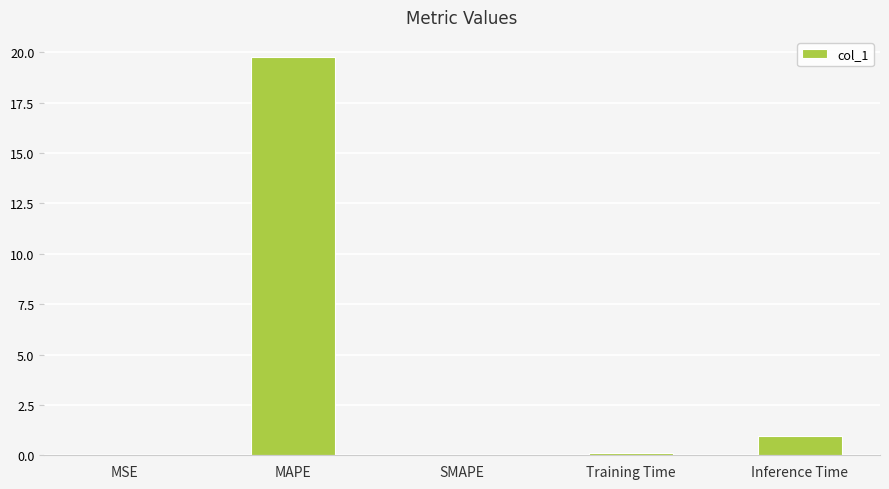

What is the difference between the values at MSE and MAPE?

19.8